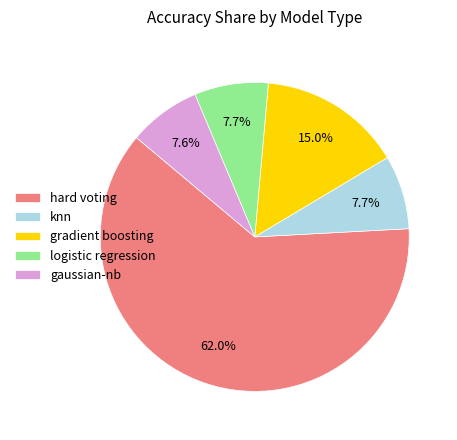

How many slices are in this pie chart?

5